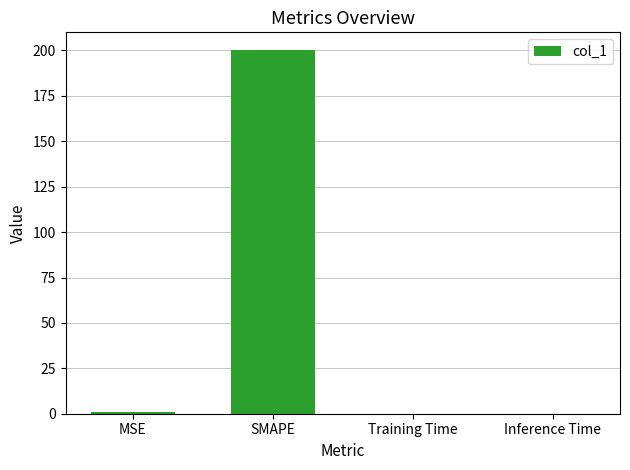

What is the greatest value displayed?

200.0